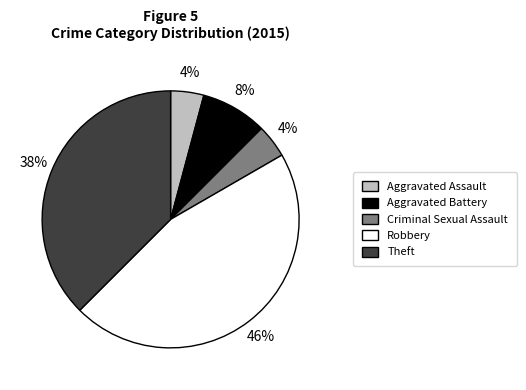

Is the sum of Aggravated Battery and Criminal Sexual Assault greater than half?

No